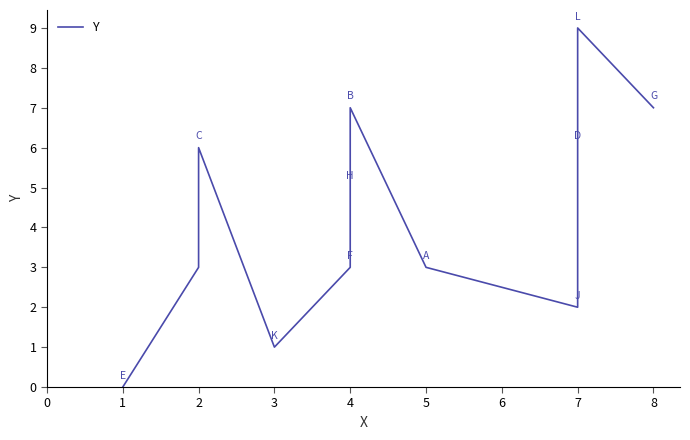

What is the value of the 7th point from the left?

7